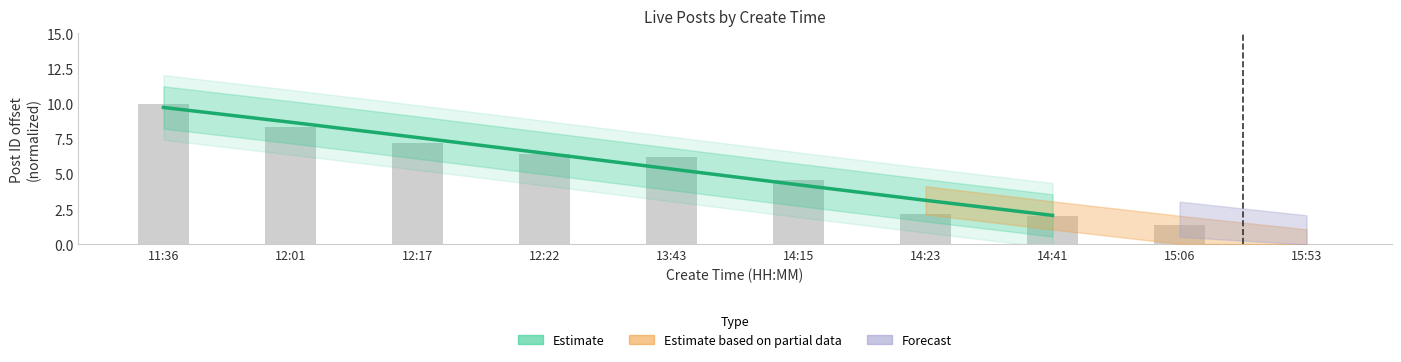

Are the bars horizontal?

No